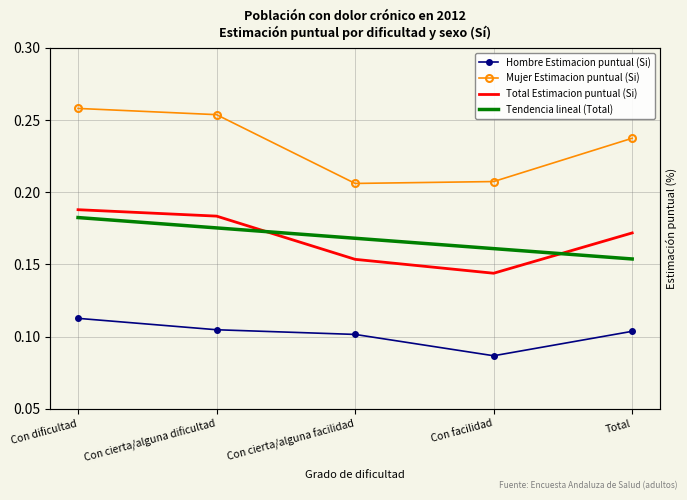

Rank the series at Con cierta/alguna dificultad from highest to lowest value.

Mujer Estimacion puntual (Si), Total Estimacion puntual (Si), Tendencia lineal (Total), Hombre Estimacion puntual (Si)